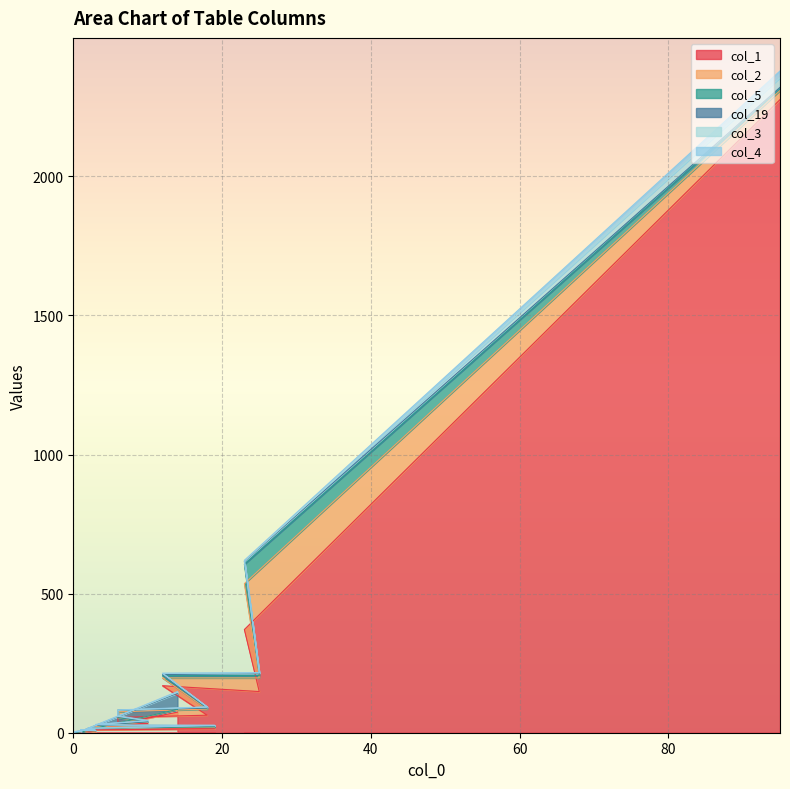

Which series has the largest range (max minus min)?

col_1